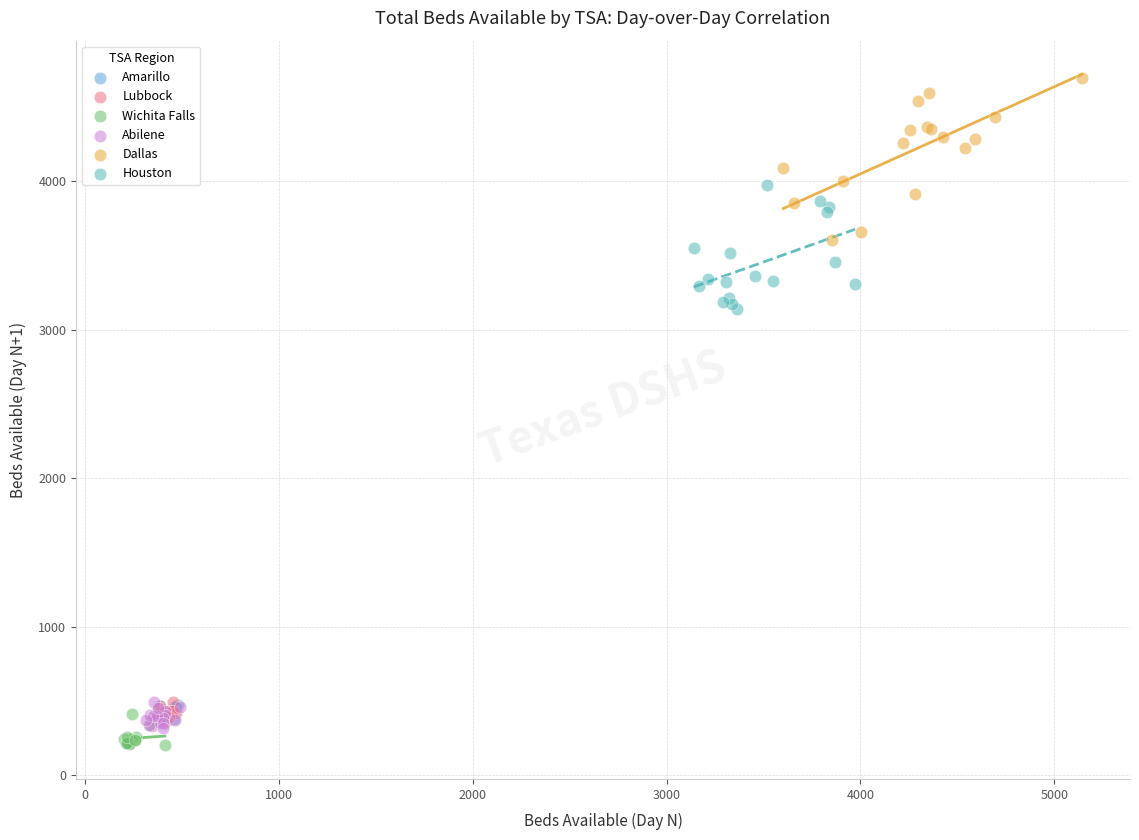

Which series reaches the maximum Y coordinate?

Dallas